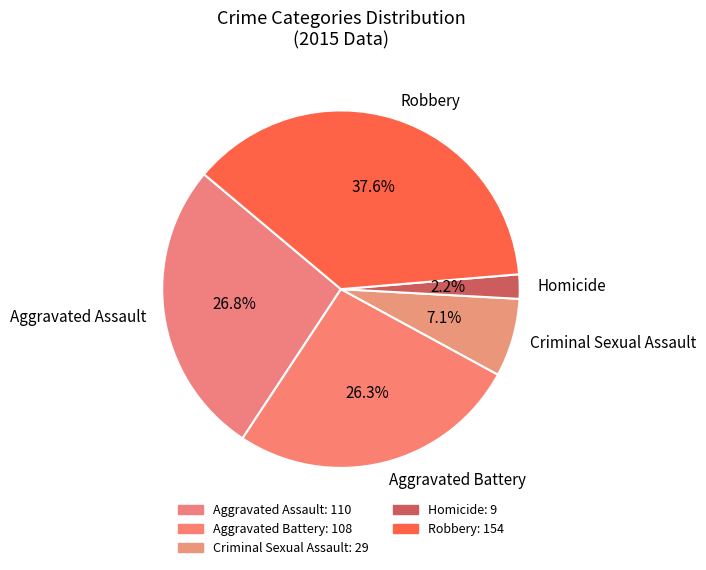

Is there a majority slice in this chart?

No